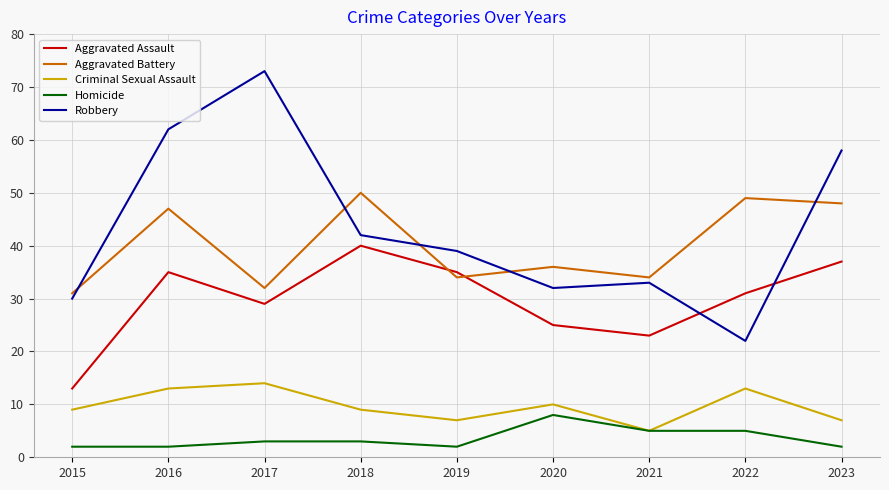

Is this an area chart (filled region under the line)?

No